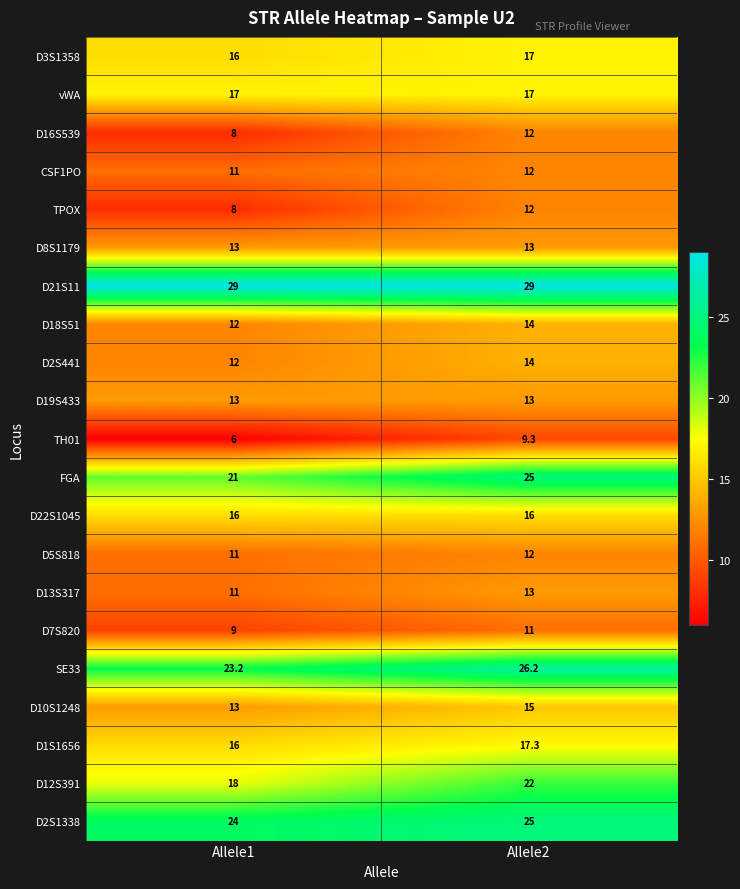

Read the D16S539 value at Allele1.

8.0